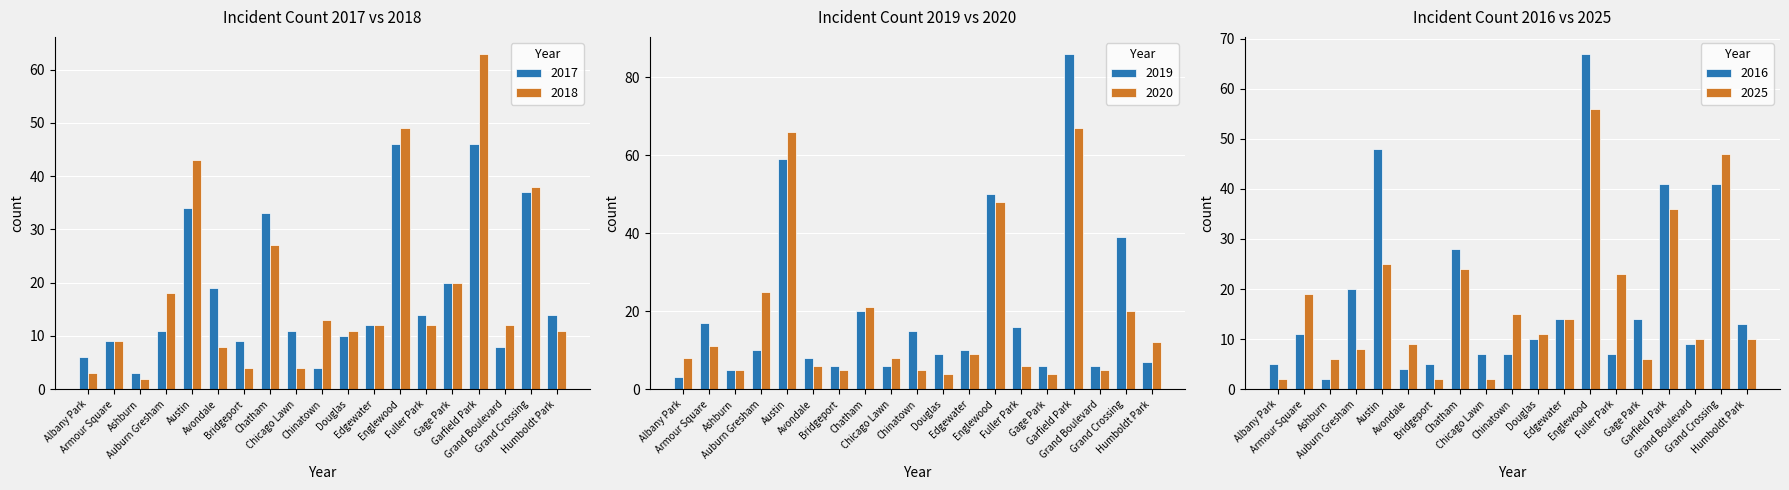

What are all the series names shown in the legend?

2018, 2019, 2017, 2025, 2016, 2020